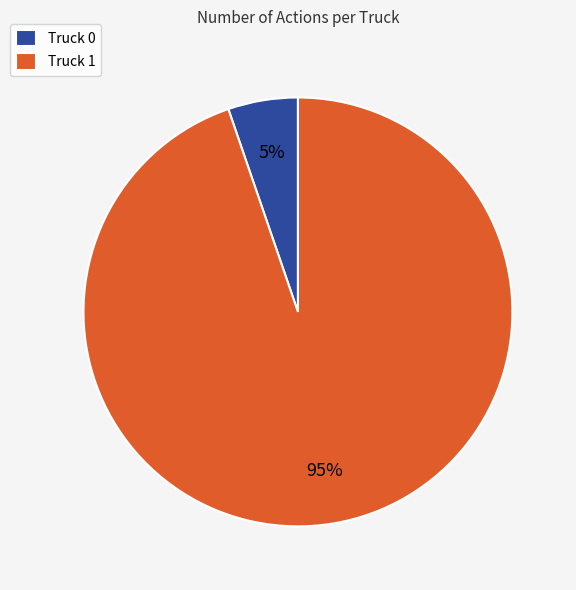

To the nearest percent, what is the combined percentage of Truck 1 and Truck 0?

100%